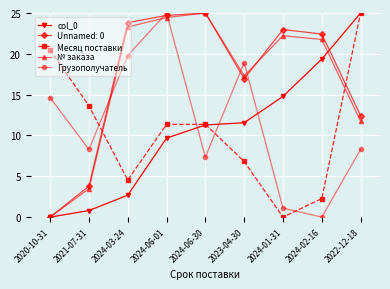

At which label does Месяц поставки reach its peak?

2022-12-18